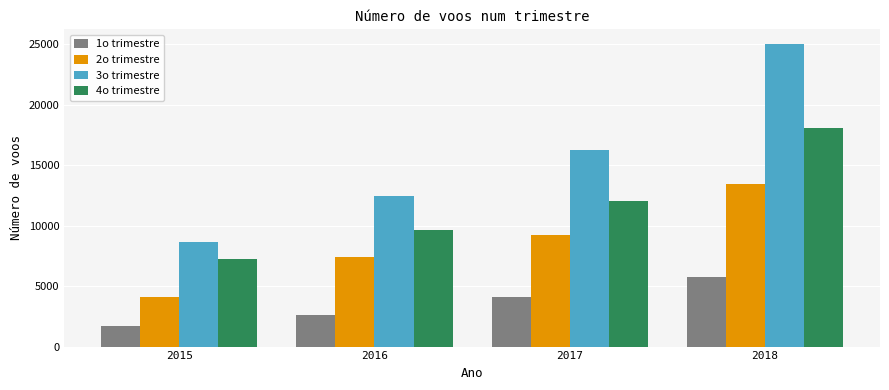

The 1o trimestre series shows 803 at 2015. True or false?

False